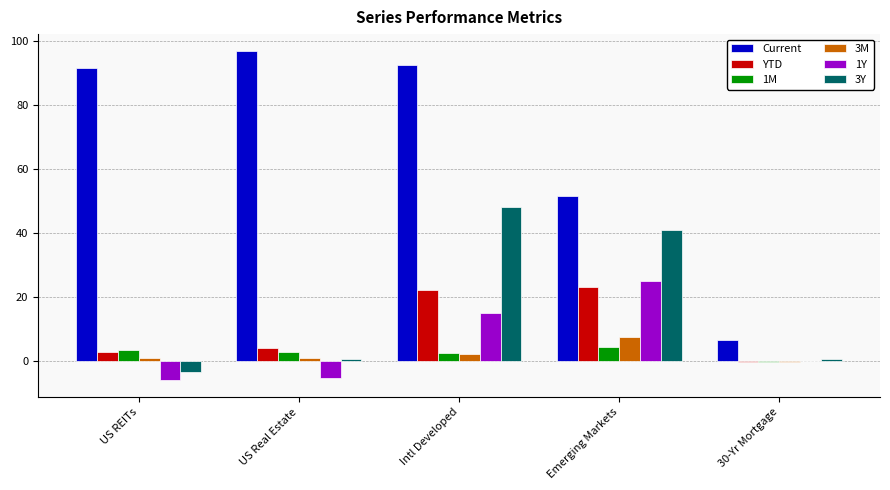

Between Intl Developed and Emerging Markets, which series saw the biggest shift?

Current